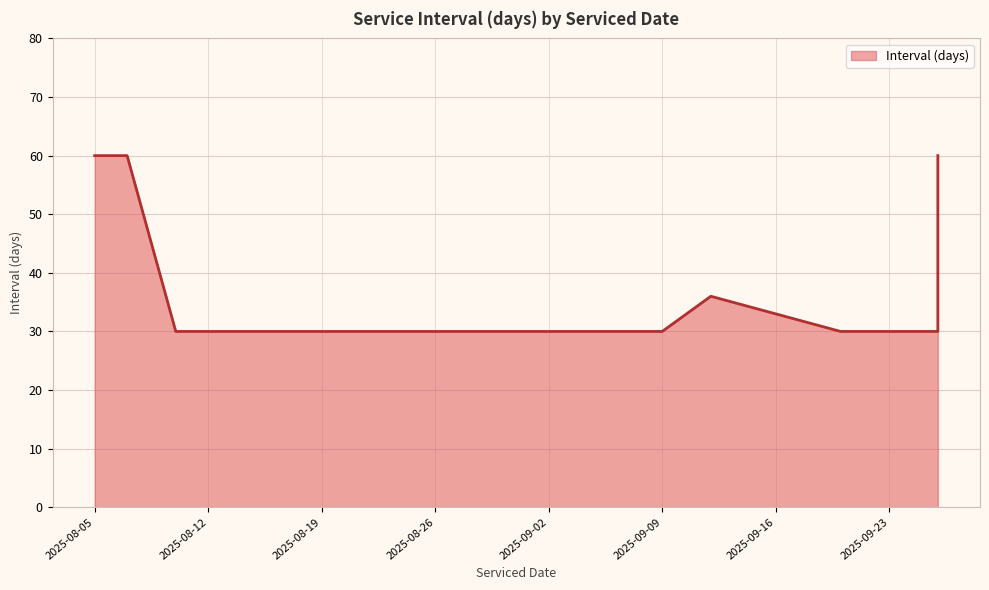

What is the label of the 6th point from the right?

2025-09-12